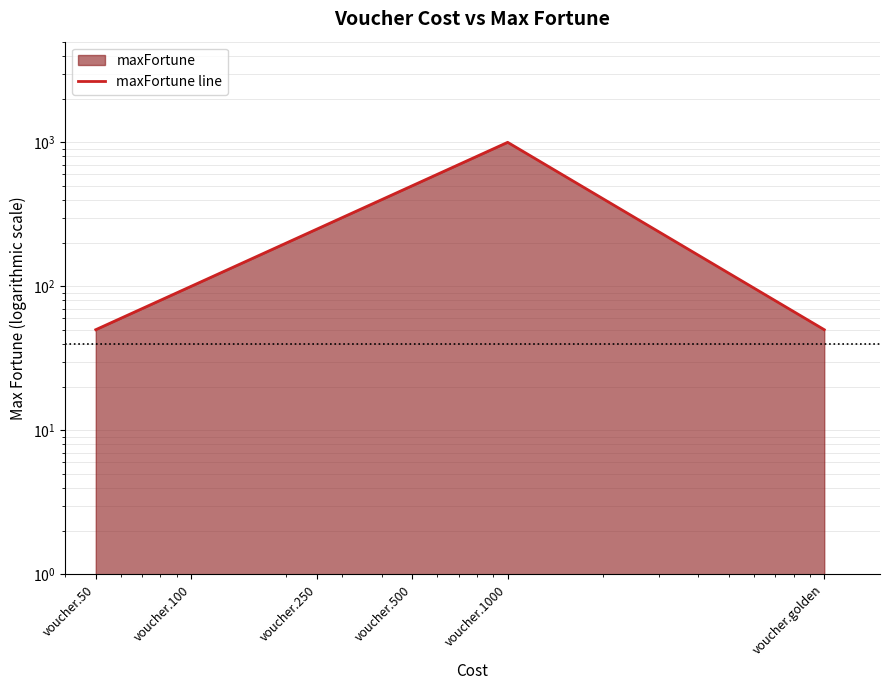

What is the value of the 6th point from the left?

50